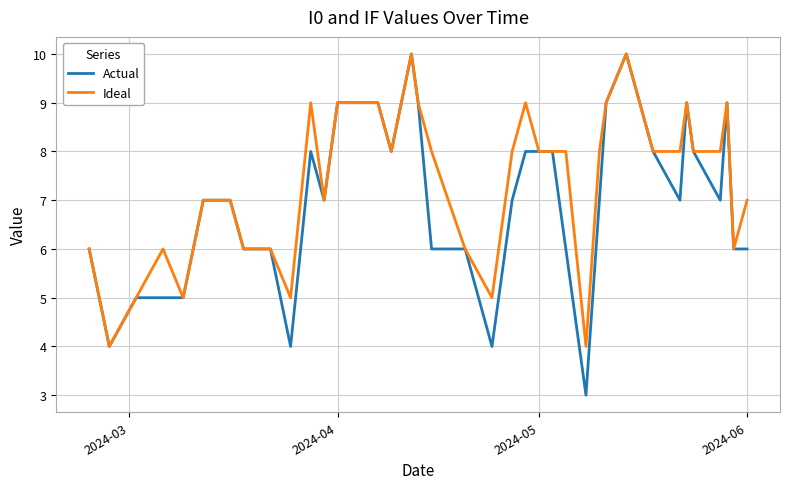

Which series has the largest total across all categories?

Ideal